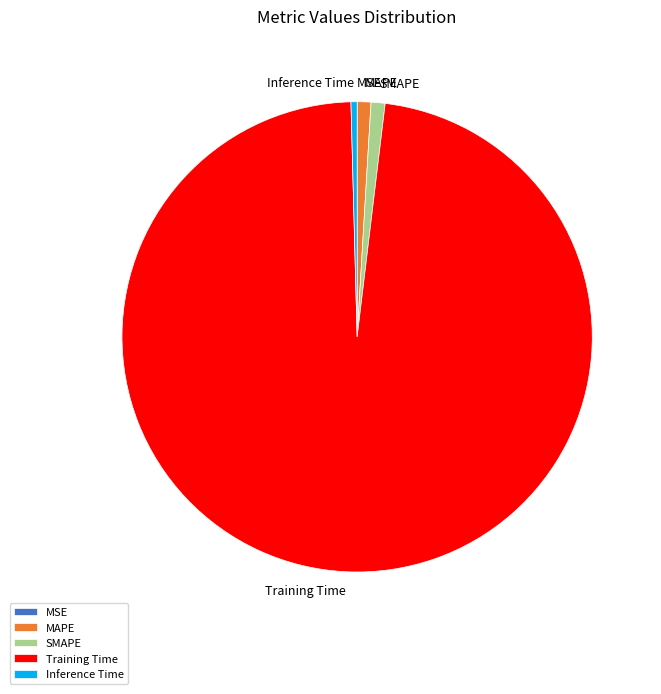

Which category has the biggest portion of the pie?

Training Time